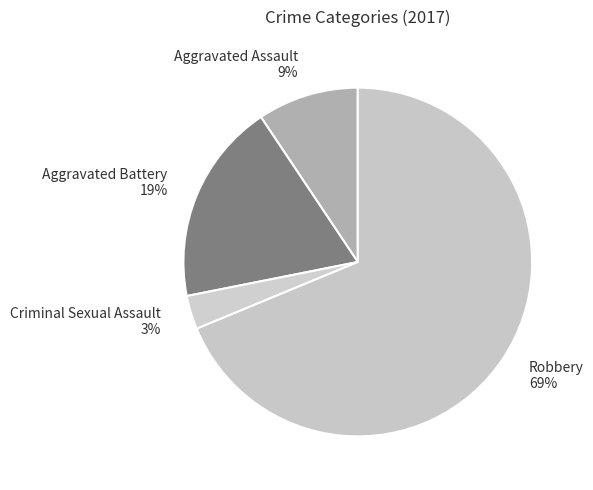

Between Aggravated Assault 9% and Aggravated Battery 19%, which is larger?

Aggravated Battery 19%